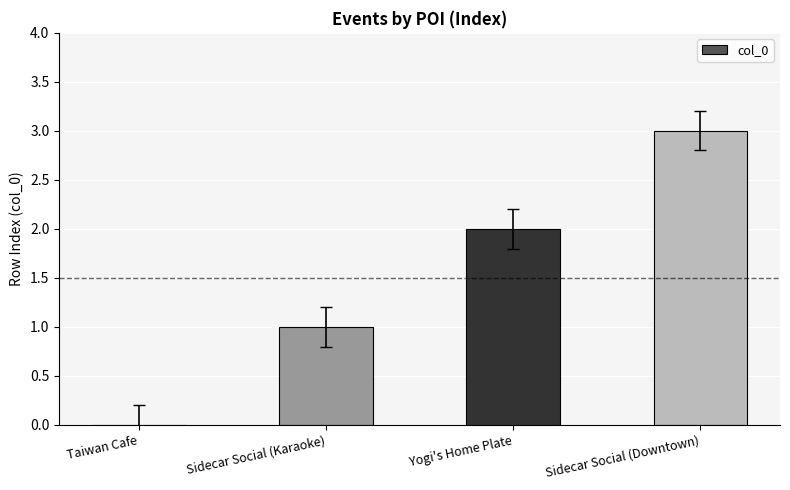

What is the change in value from Taiwan Cafe to Sidecar Social (Downtown)?

+3